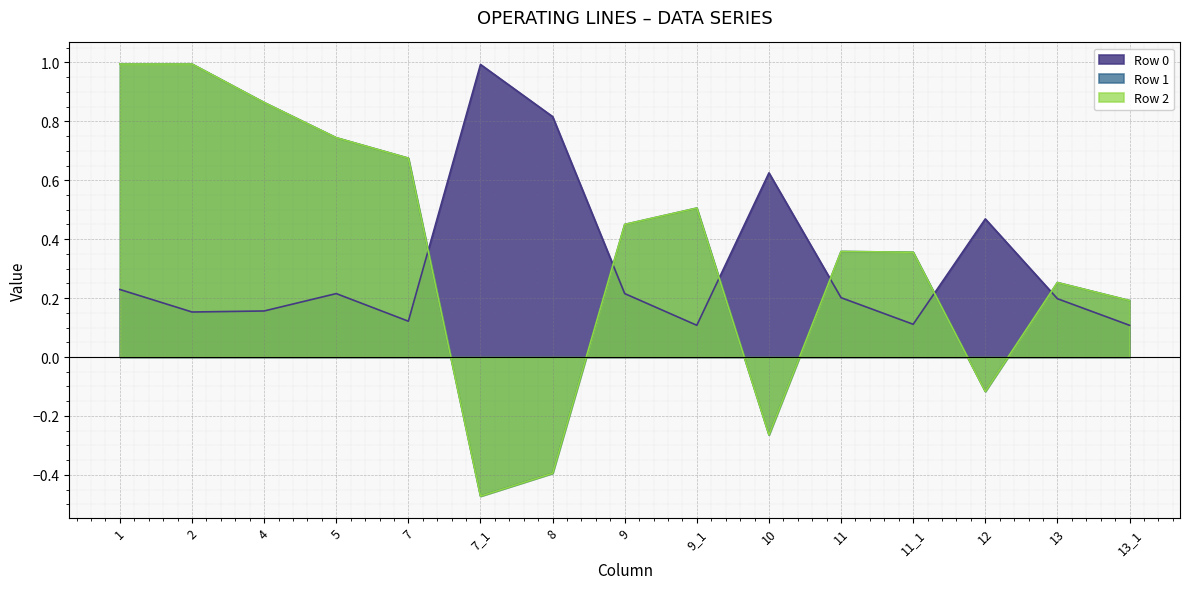

True or false: Row0 has more than 0 points higher than both neighbors.

True